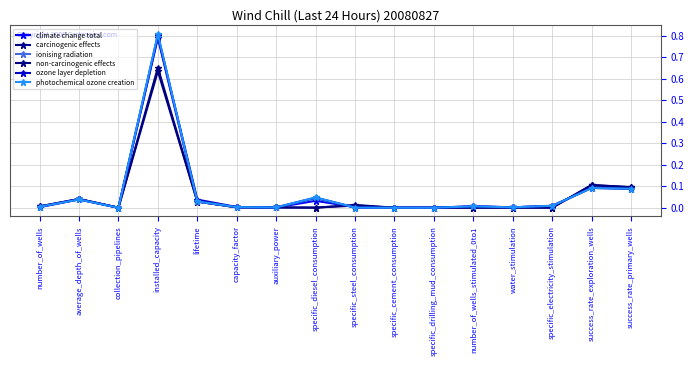

How many data points does each series have?

16